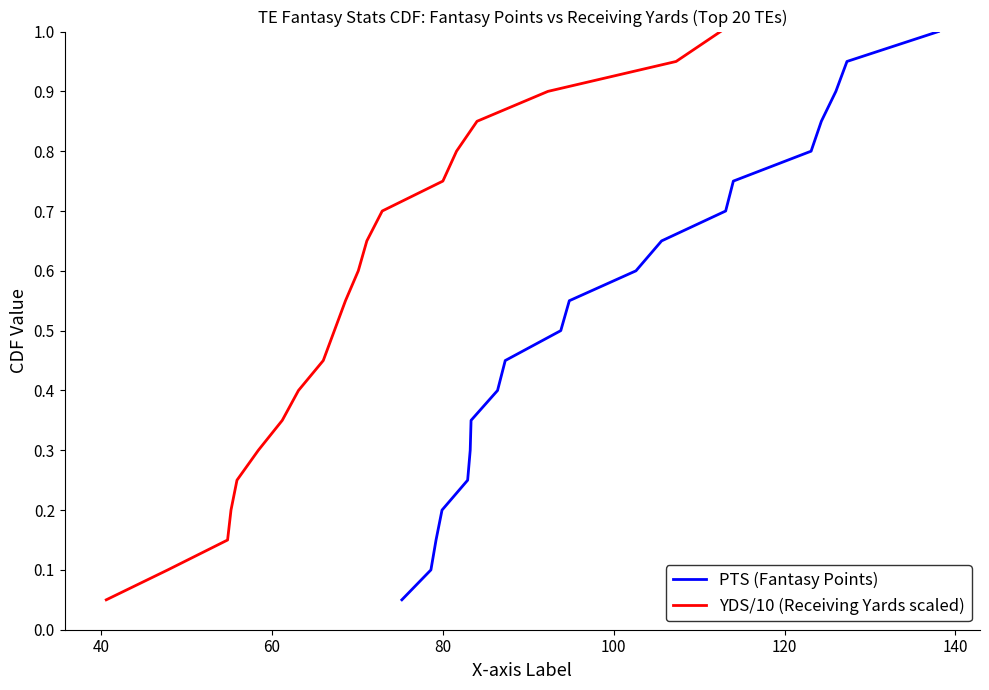

Does the chart have visible grid lines?

No